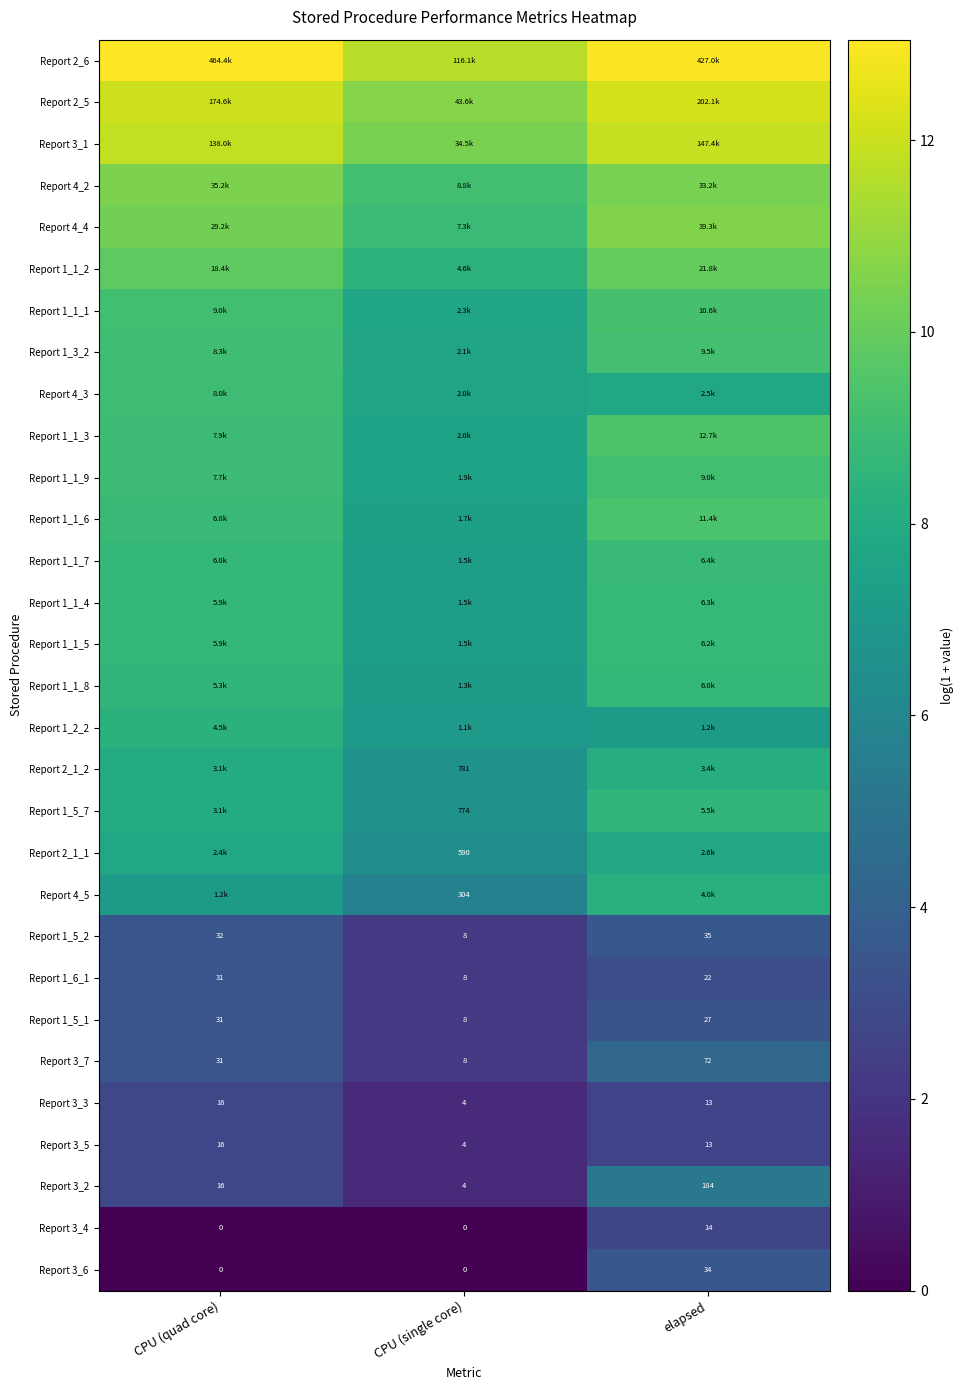

Is the value of Report 3_4 at CPU (quad core) greater than the value of Report 1_5_1 at CPU (single core)?

No